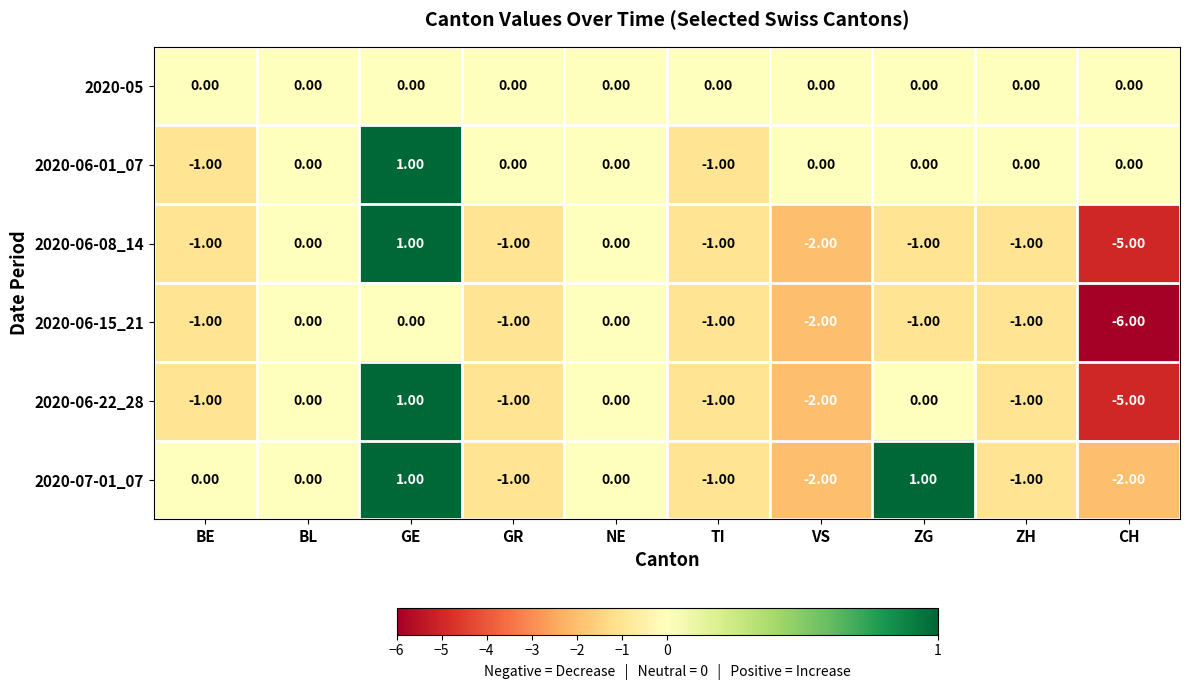

Where does the 2020-06-22_28 series first go above -1?

BL